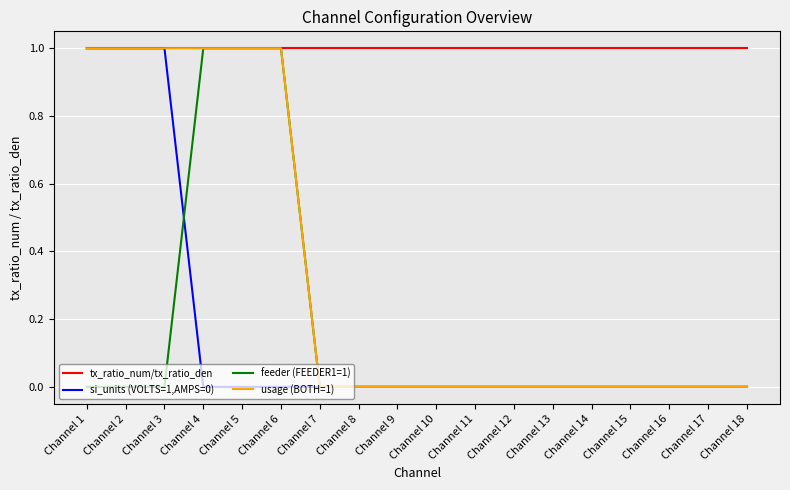

Which series has the largest total across all categories?

tx_ratio_num/tx_ratio_den